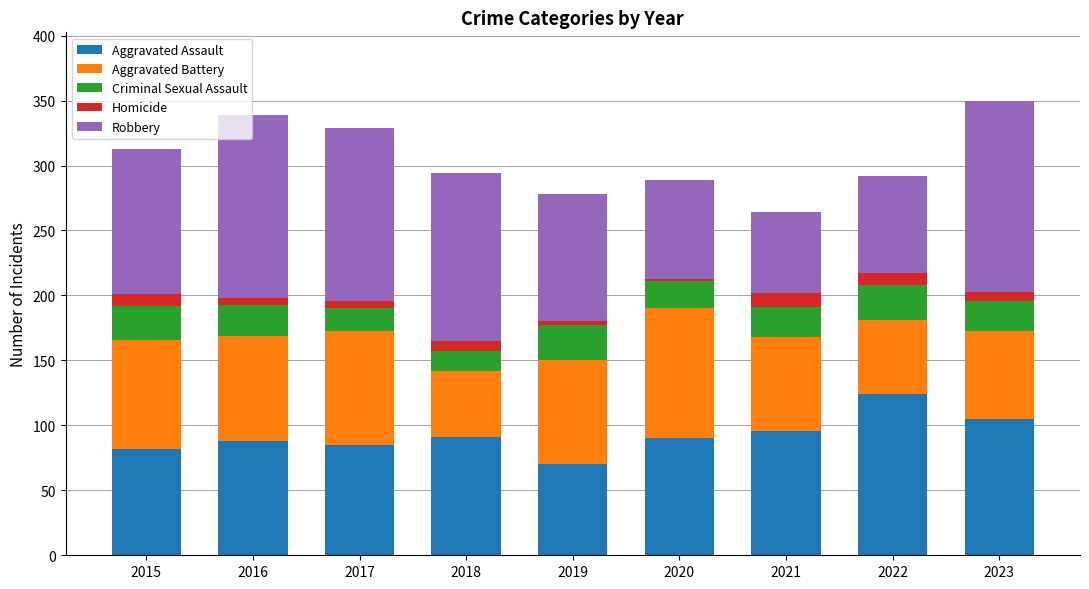

Which category has the highest value in the Aggravated Assault series?

2022